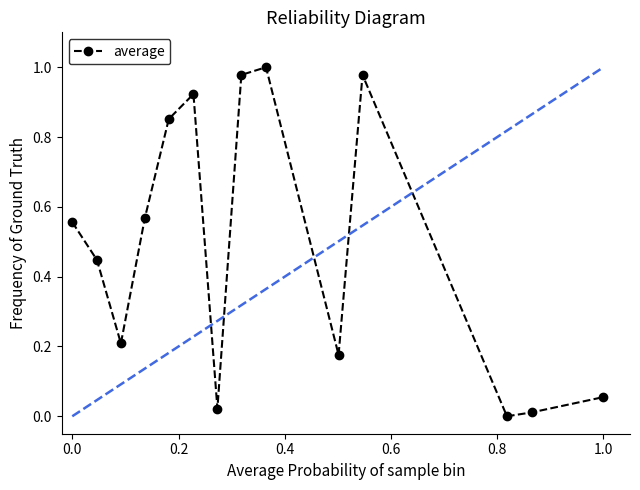

True or false: the data has more than 1 interior local peaks.

True